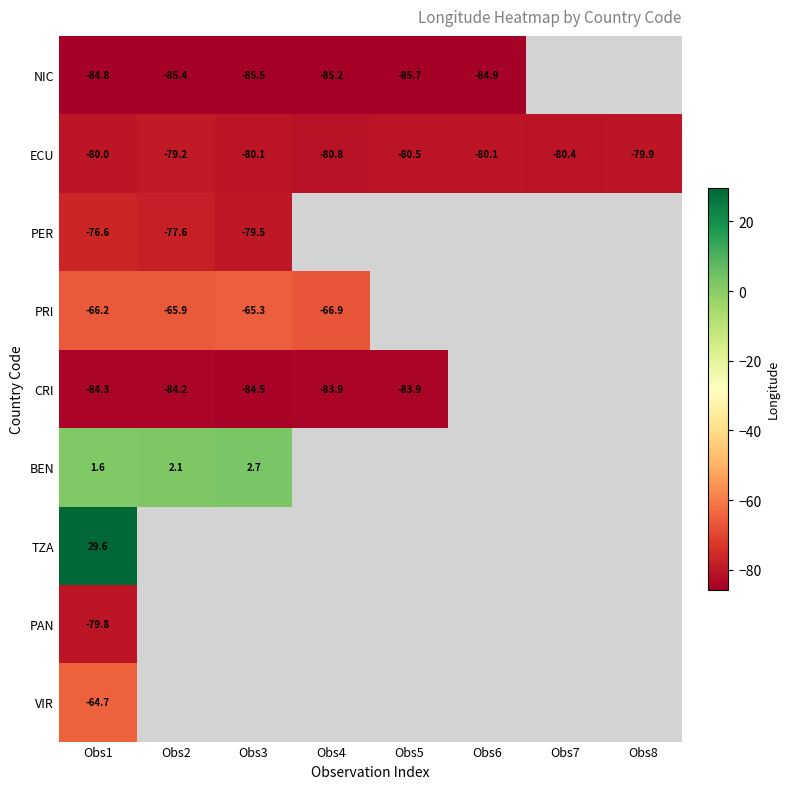

Is the value of ECU at Obs3 greater than the value of VIR at Obs1?

No